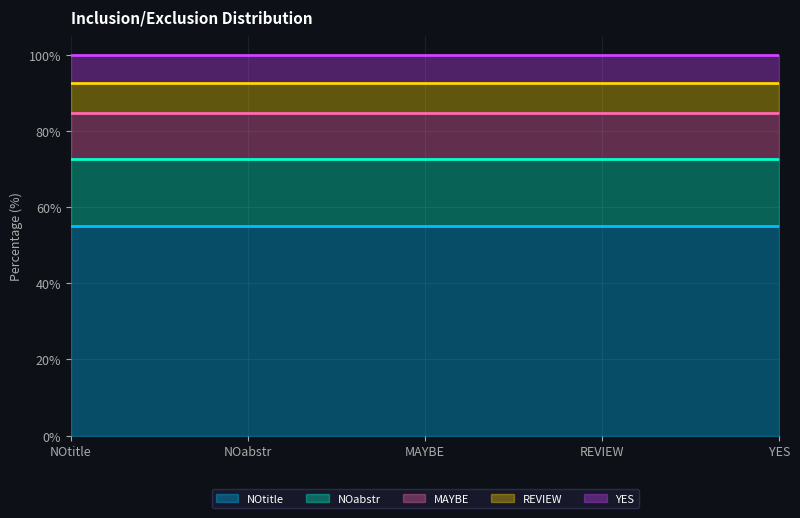

What is the sum of the values at REVIEW and YES?

15.2